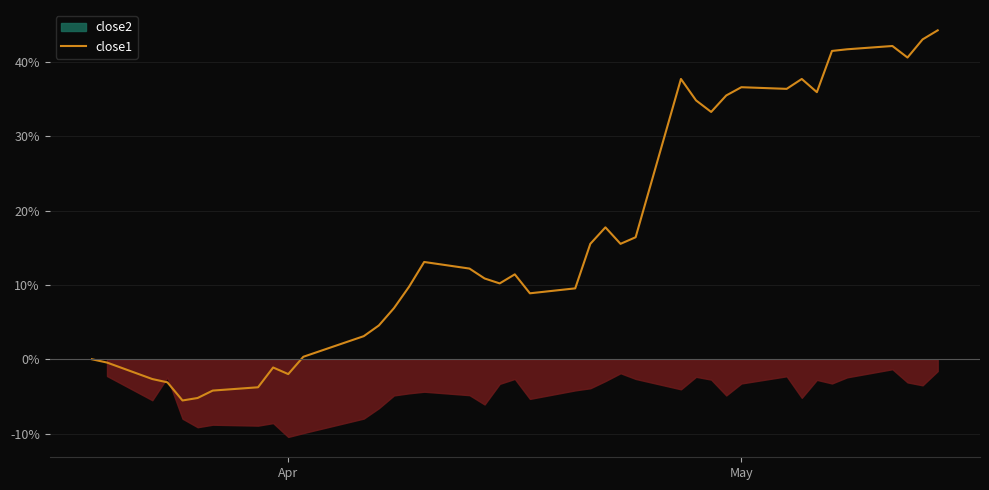

Does the chart have visible grid lines?

Yes